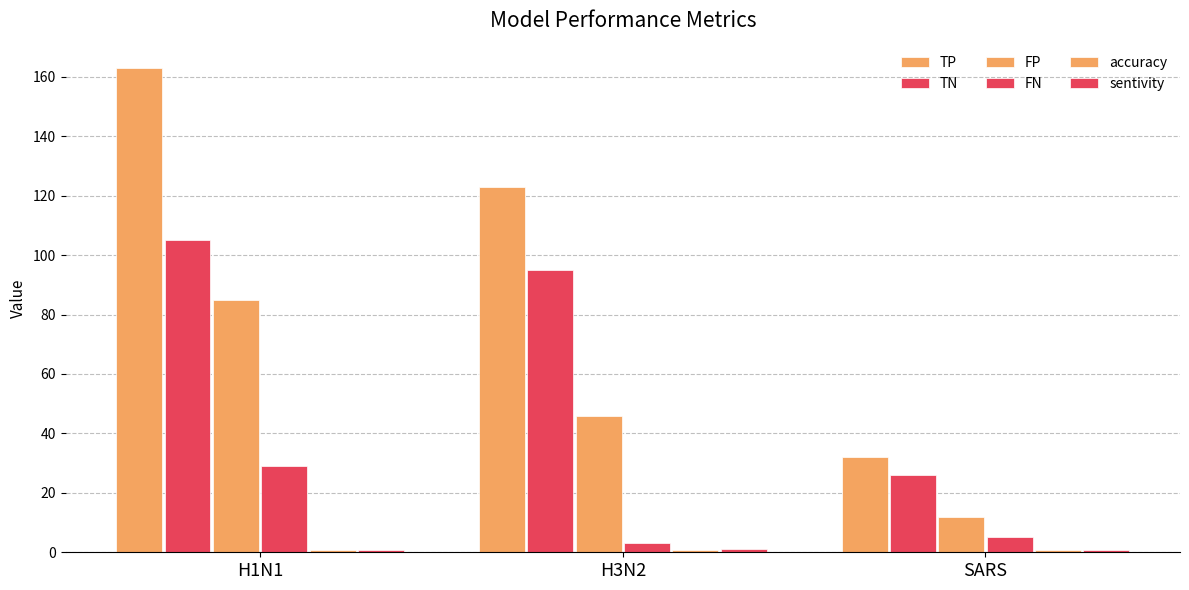

How many bars are there in total?

18